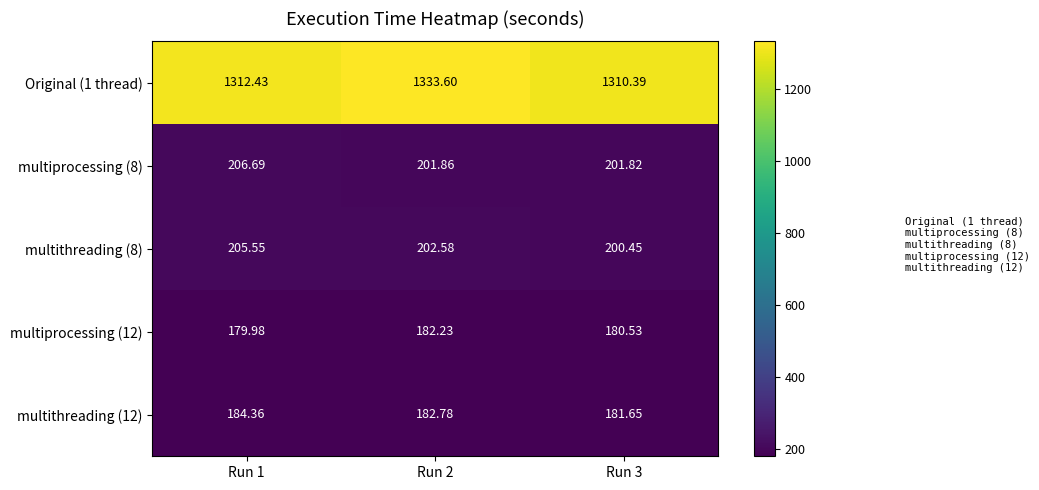

What is the spread (max minus min) of values at Run 3?

1129.9